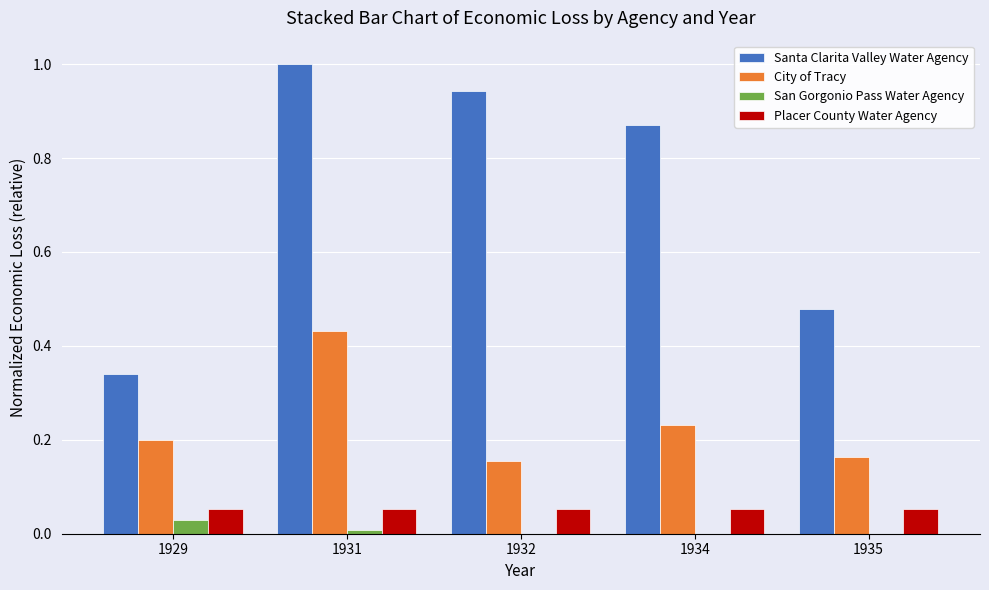

At which category does the chart reach its peak across all series?

1931